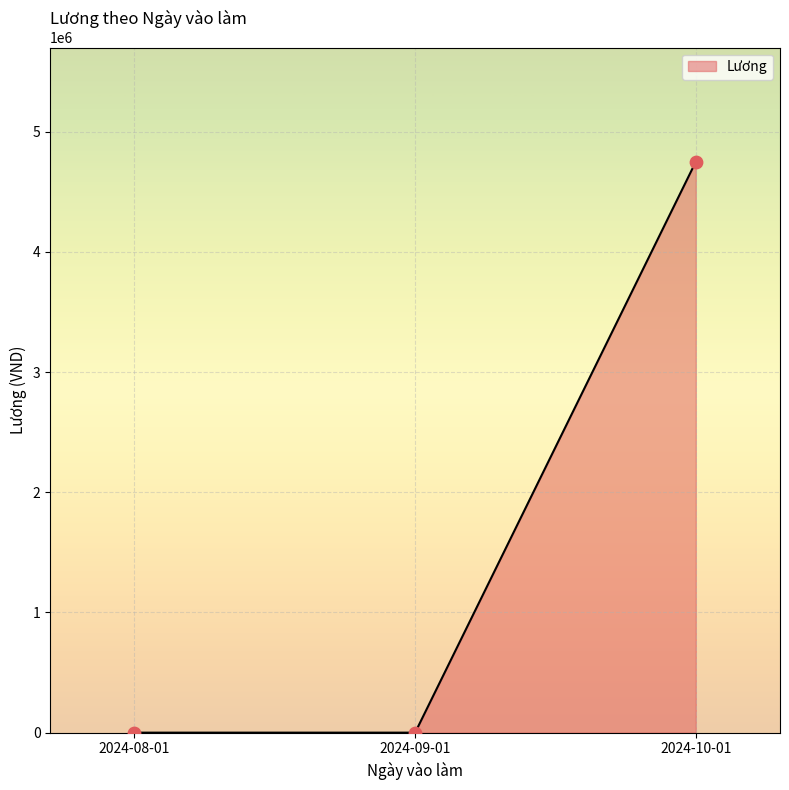

What is the change in value from 2024-09-01 to 2024-10-01?

+4750000